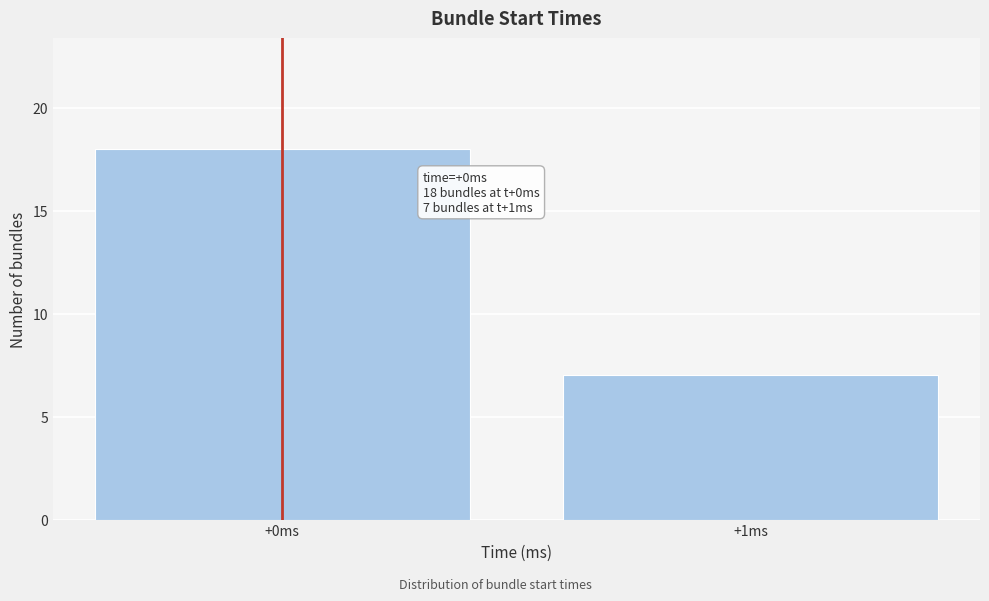

Reading left to right, list all the values displayed in this chart.

18	7